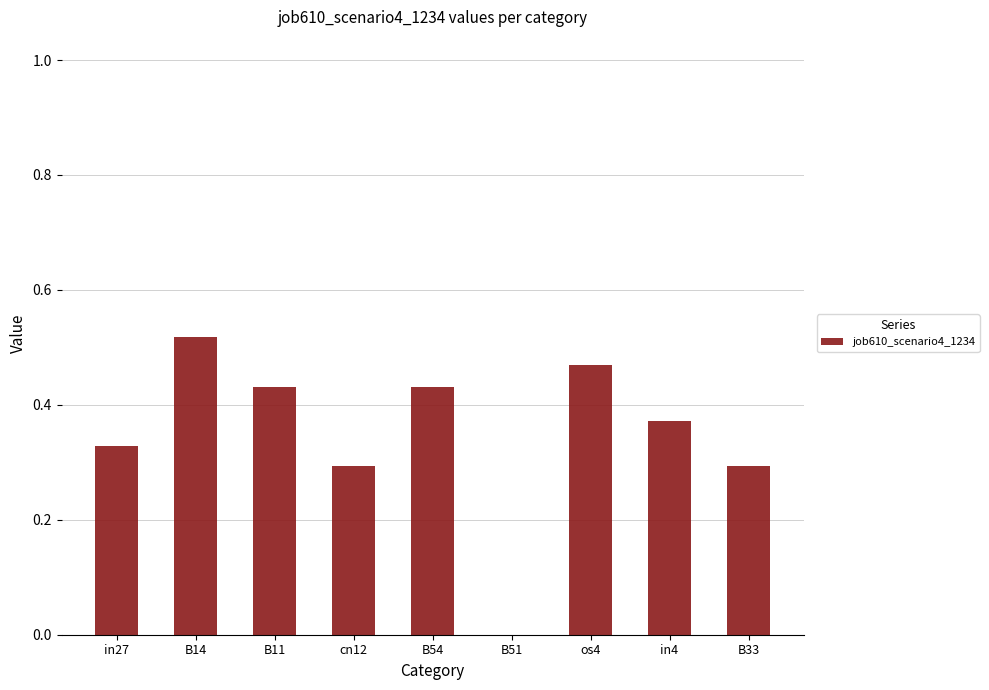

Count the values in the range 0 to 1.

9